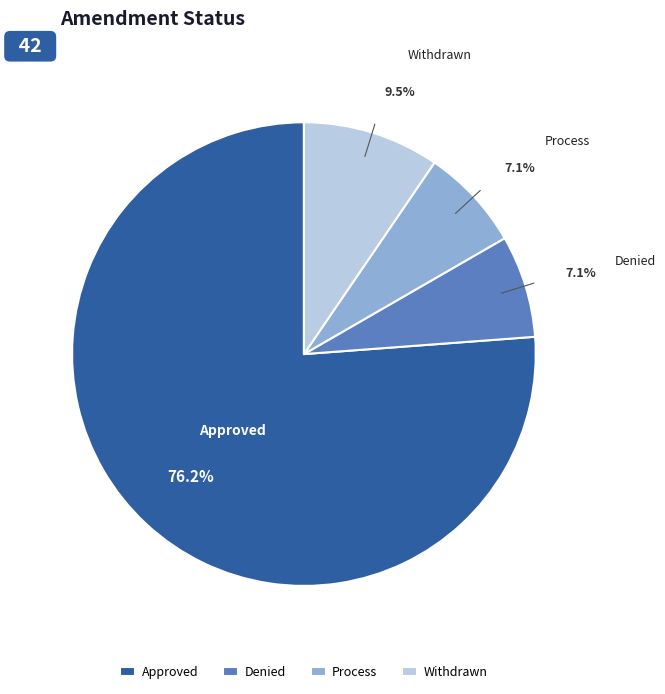

To the nearest percent, what is the difference between the largest and smallest slice percentages?

69%